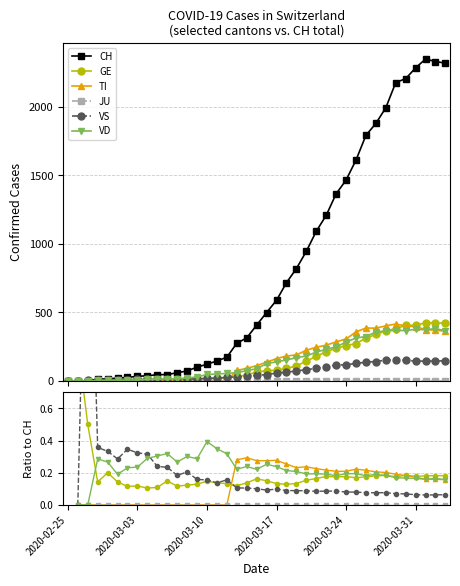

The value of CH at 25 is 1641.1. True or false?

False